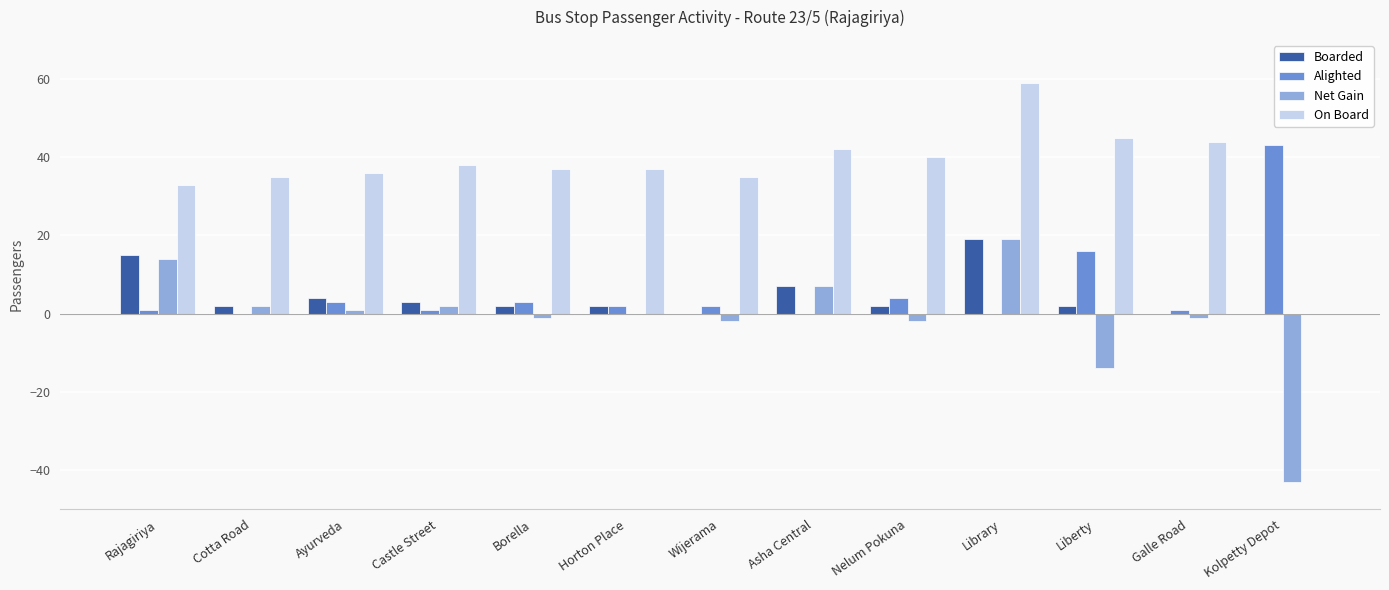

What is the sum of the Net Gain values at Asha Central and Library?

26